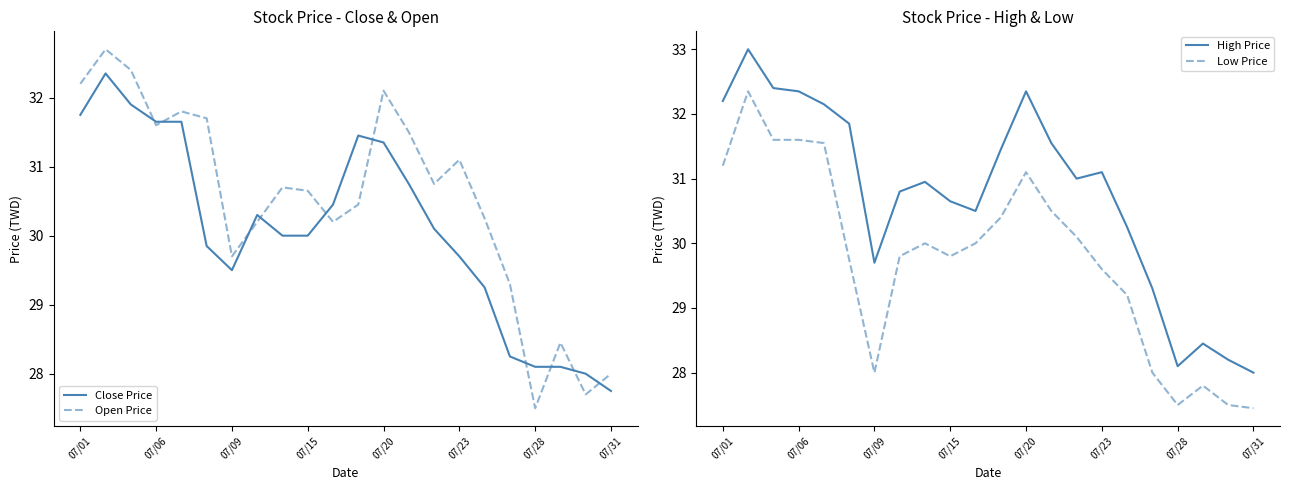

List the series in order of their overall mean, lowest first.

Low Price, Close Price, Open Price, High Price